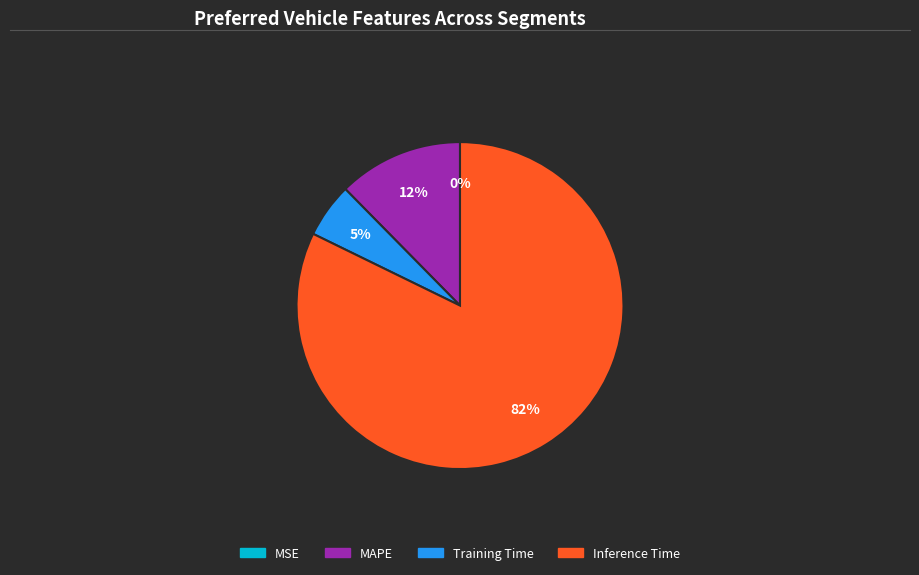

To the nearest percent, what is the average slice percentage?

25%